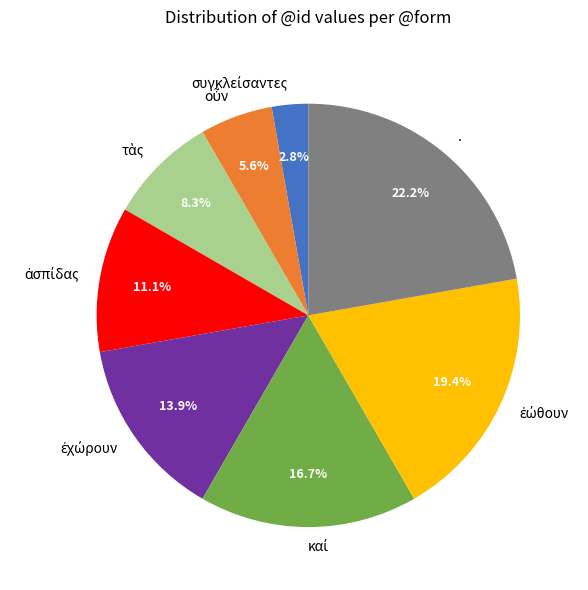

Count the number of slices in the pie.

8